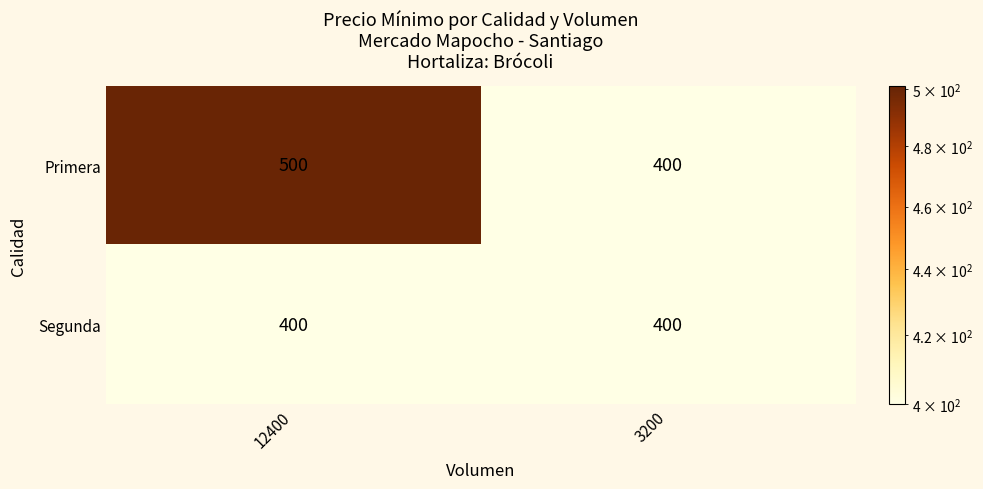

The value of Segunda at 12400 is 400. True or false?

True